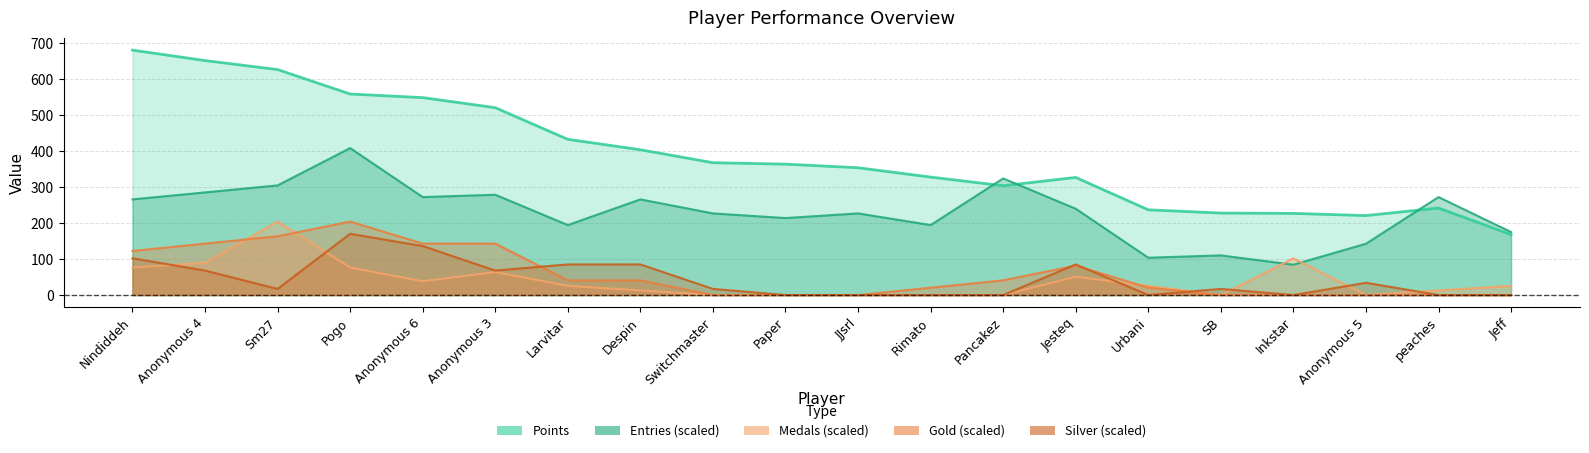

What is the greatest value displayed?

681.0